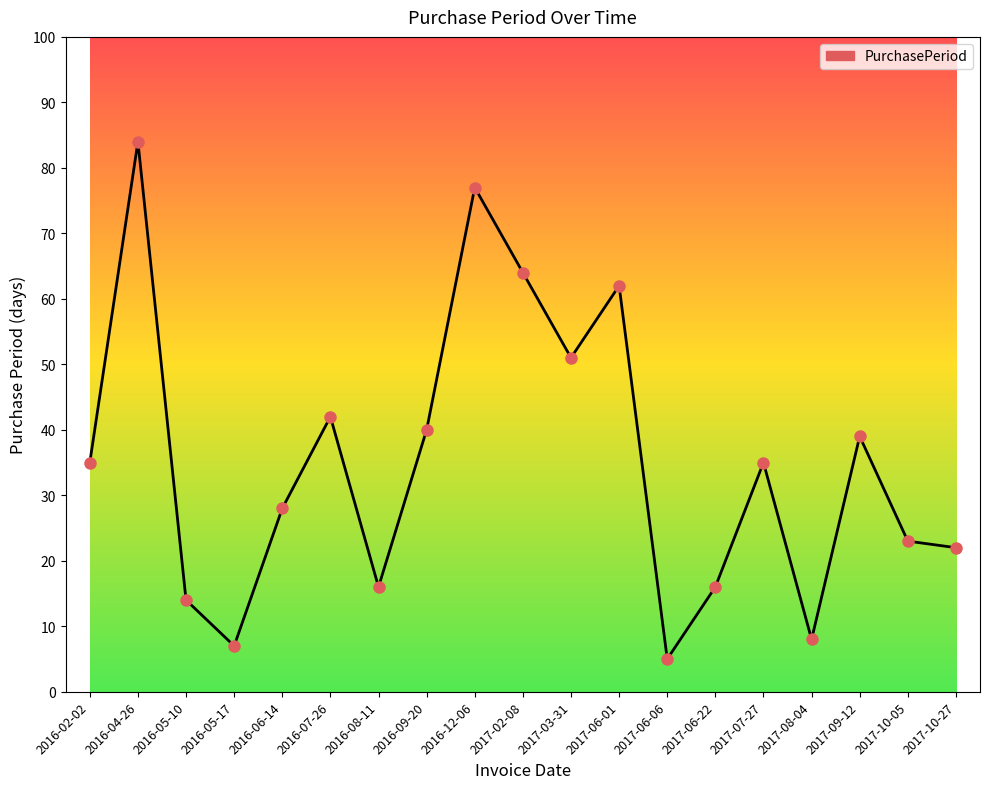

What is the change in value from 2017-10-05 to 2017-10-27?

-1